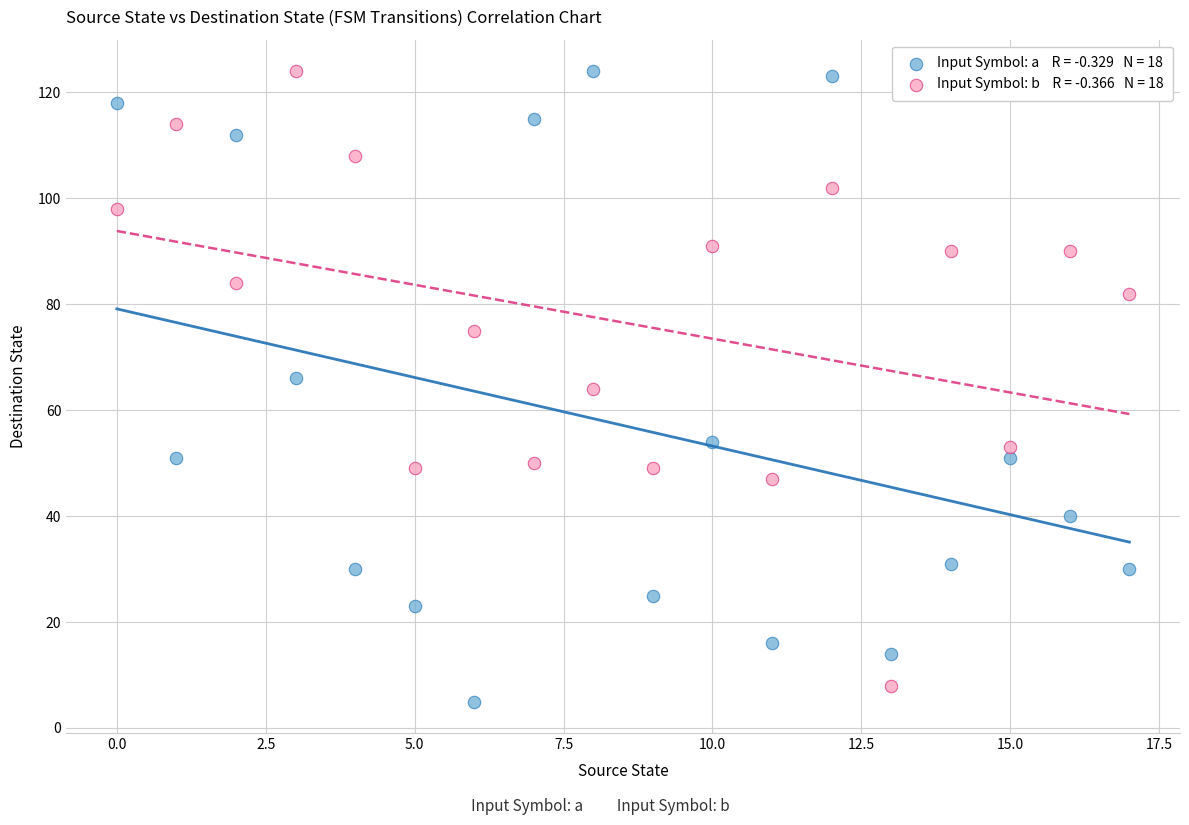

Across all data points, what is the range of Y values (max minus min)?

119